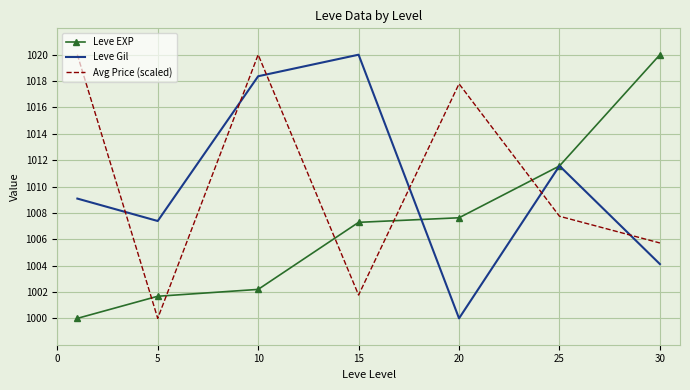

What is the minimum value for Avg Price (scaled)?

1000.0